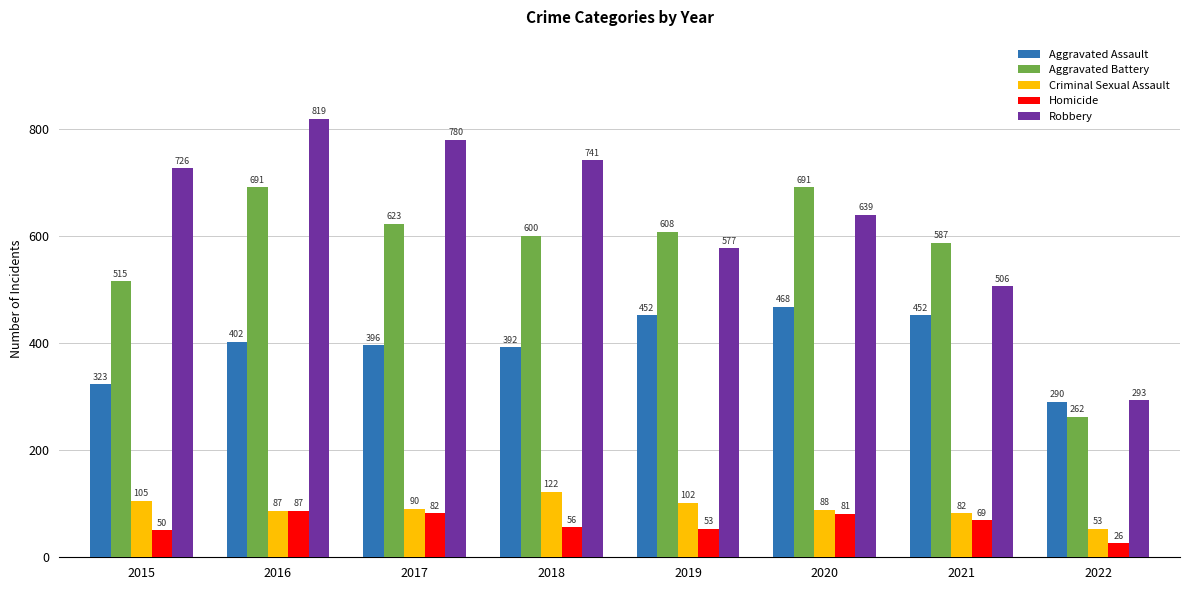

Are the bars grouped side by side (vs. stacked)?

Yes